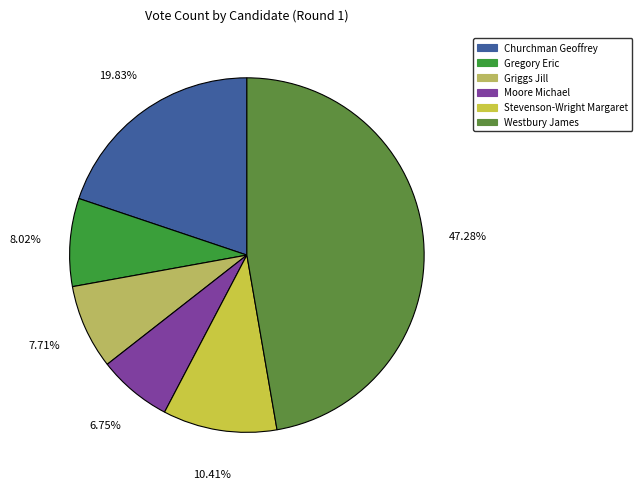

Which slice is the largest?

Westbury James